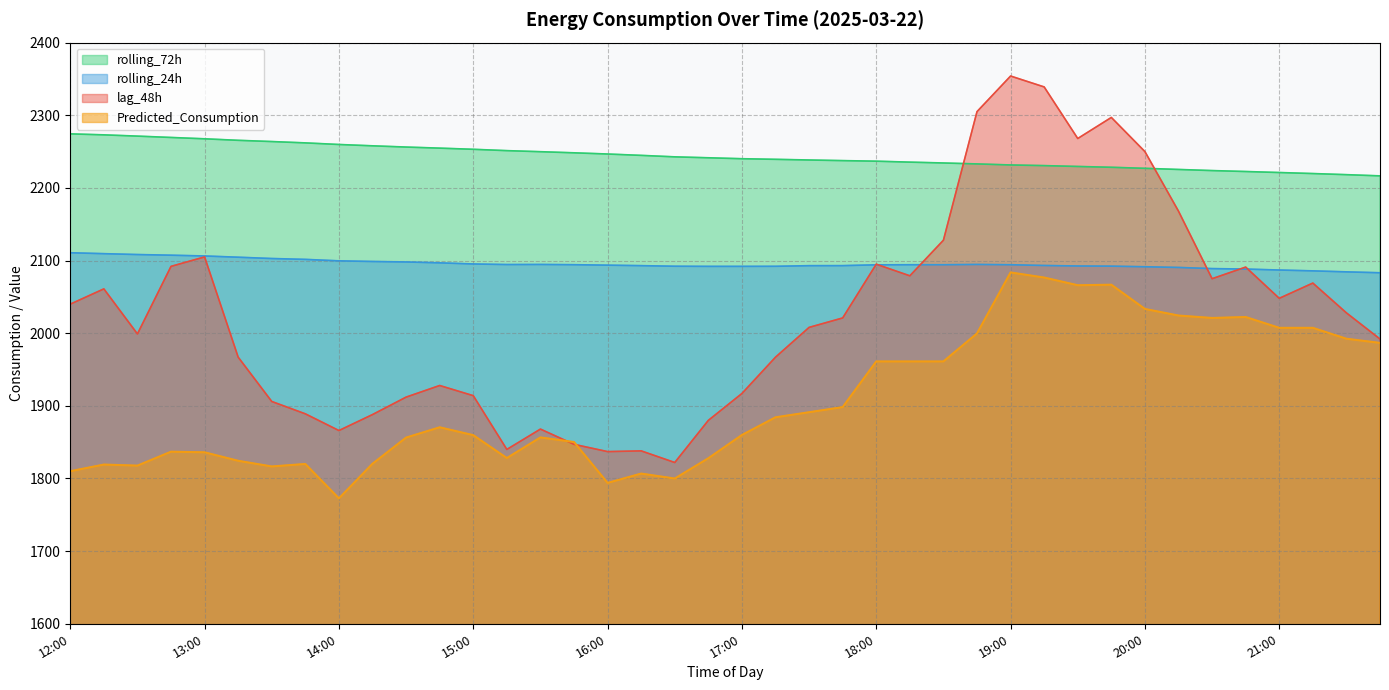

Where do rolling_72h and lag_48h first cross each other?

18:30 and 18:45